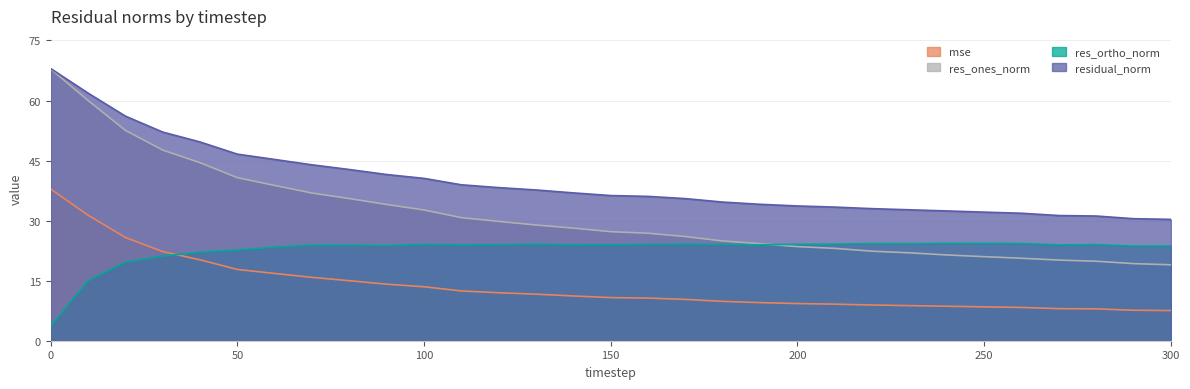

What is the approximate value of residual_norm at 200?

33.7